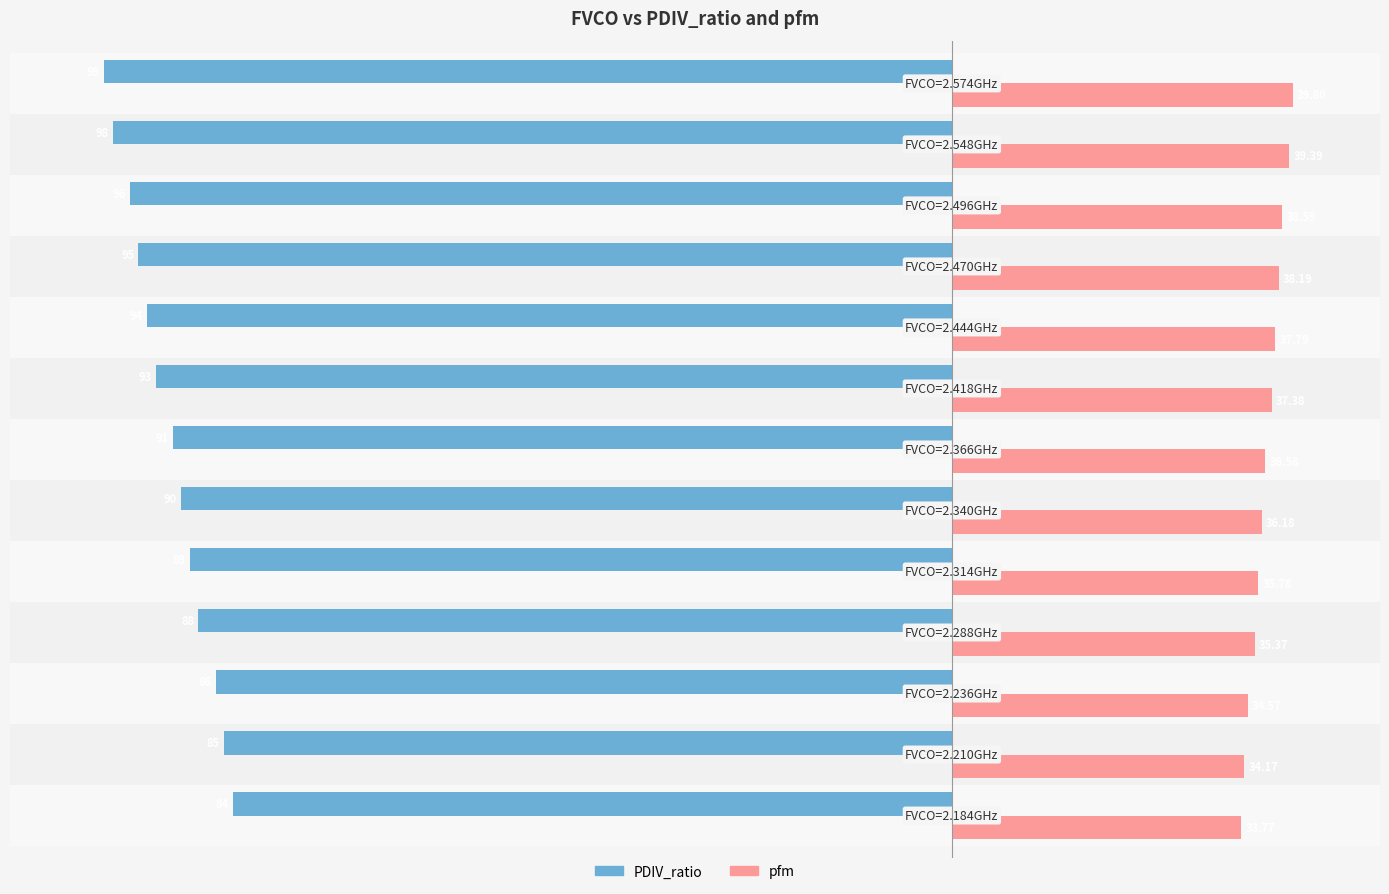

What are all the series names shown in the legend?

PDIV_ratio, pfm